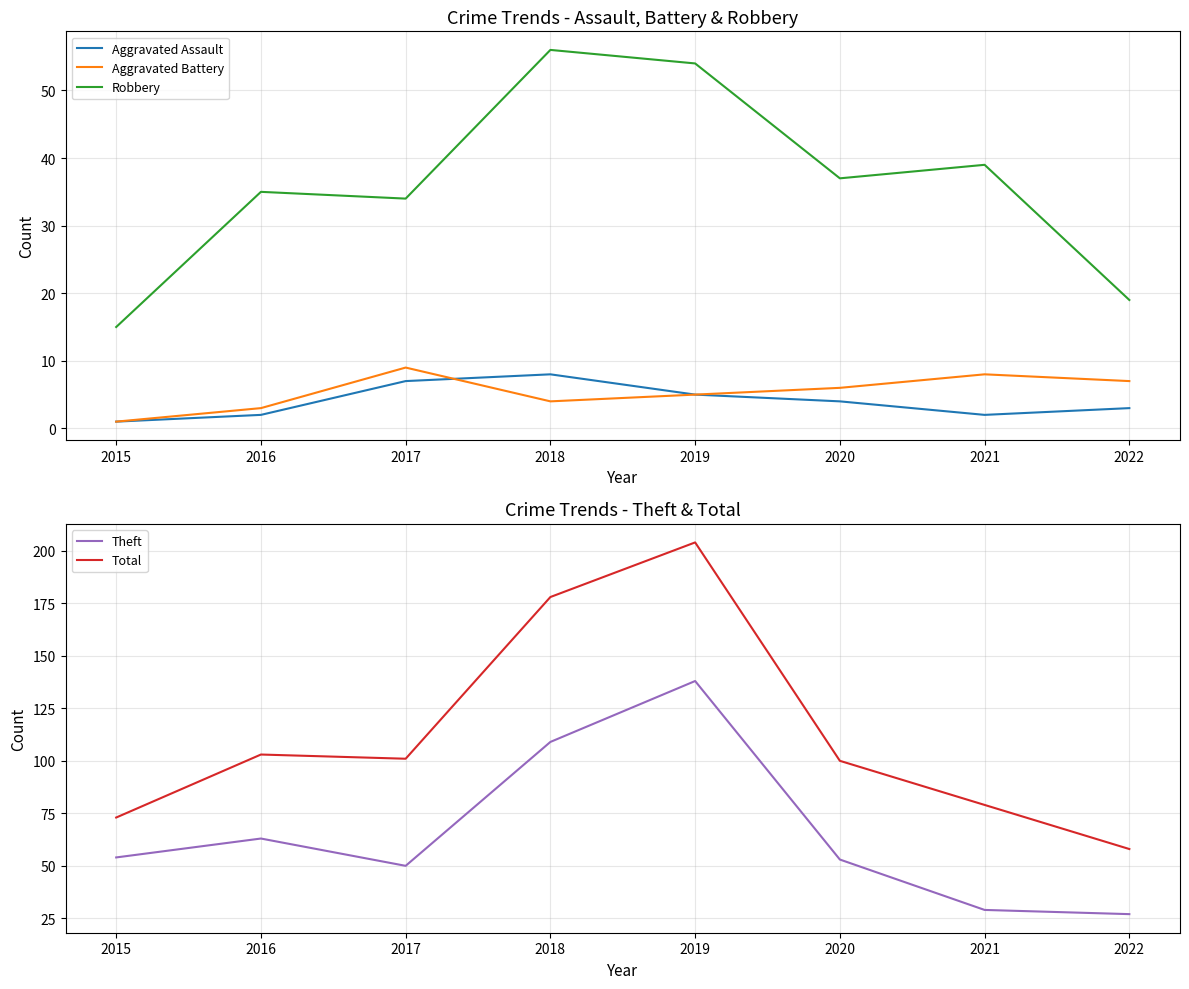

In Aggravated Assault, how many points are lower than both neighbors (excluding endpoints)?

1